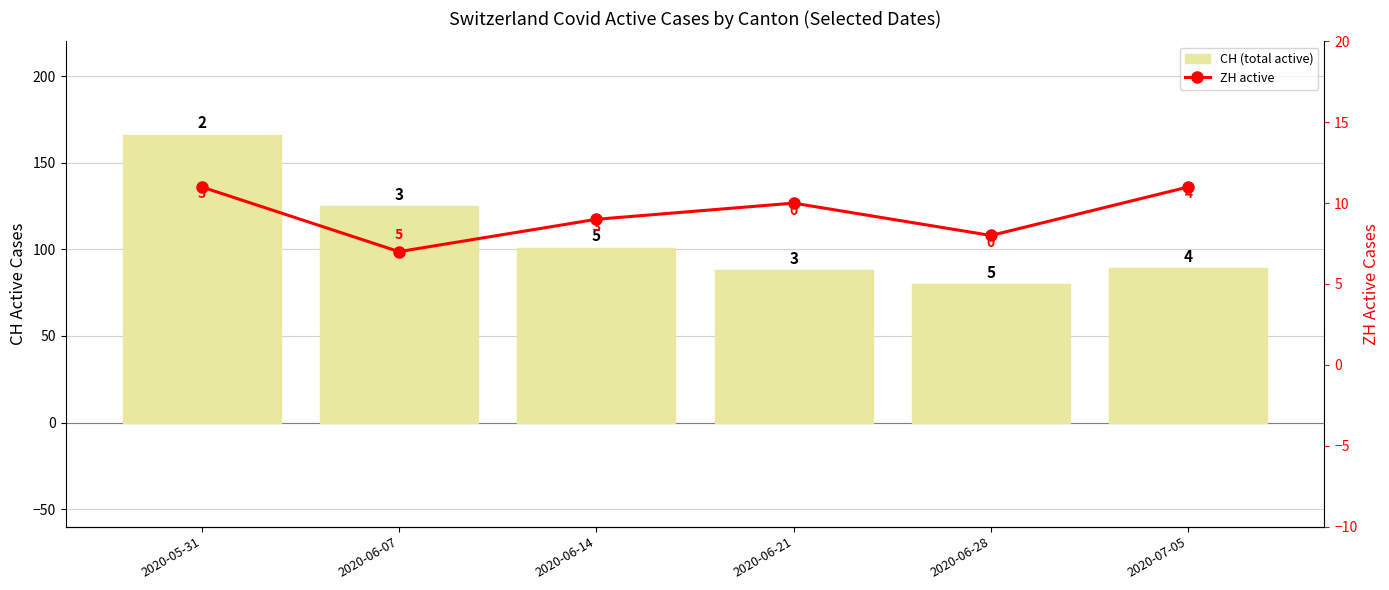

How many data points in ZH active are less than 10?

3